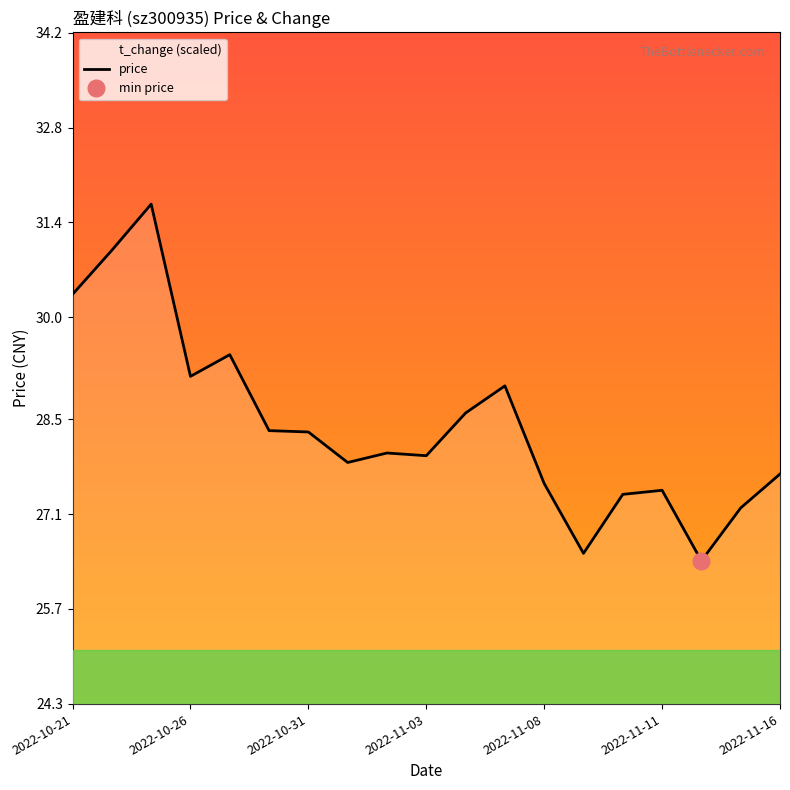

Is it true that the value at 11 is 46.4?

False